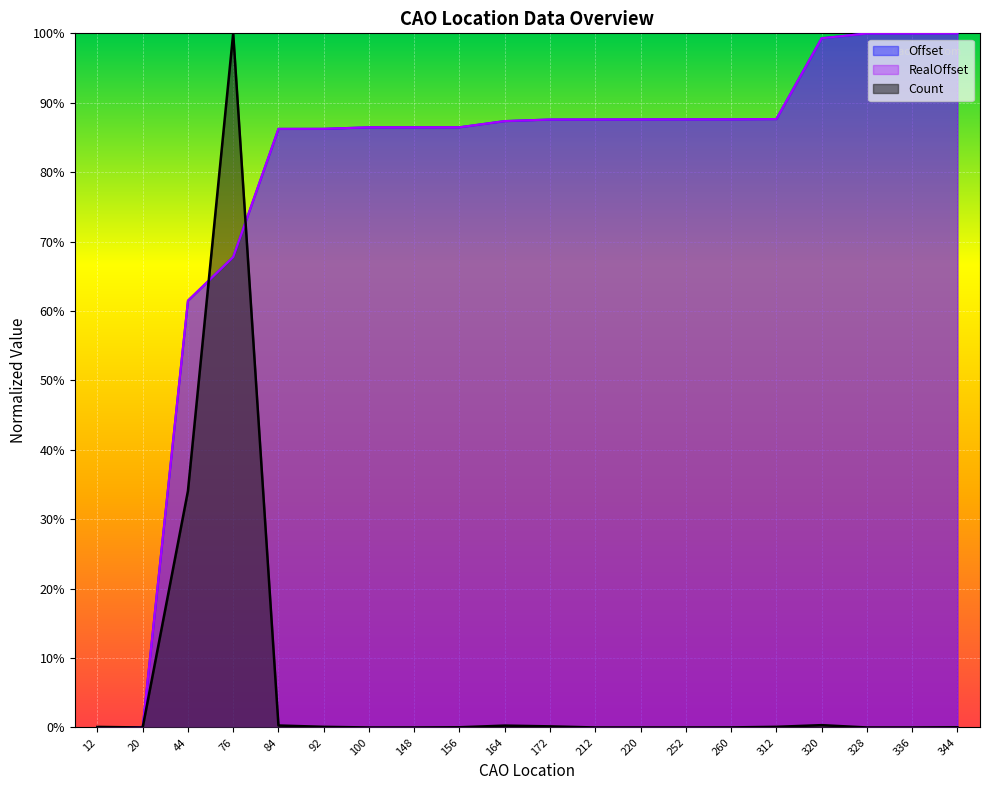

What value does the RealOffset series have at 320?

1.0